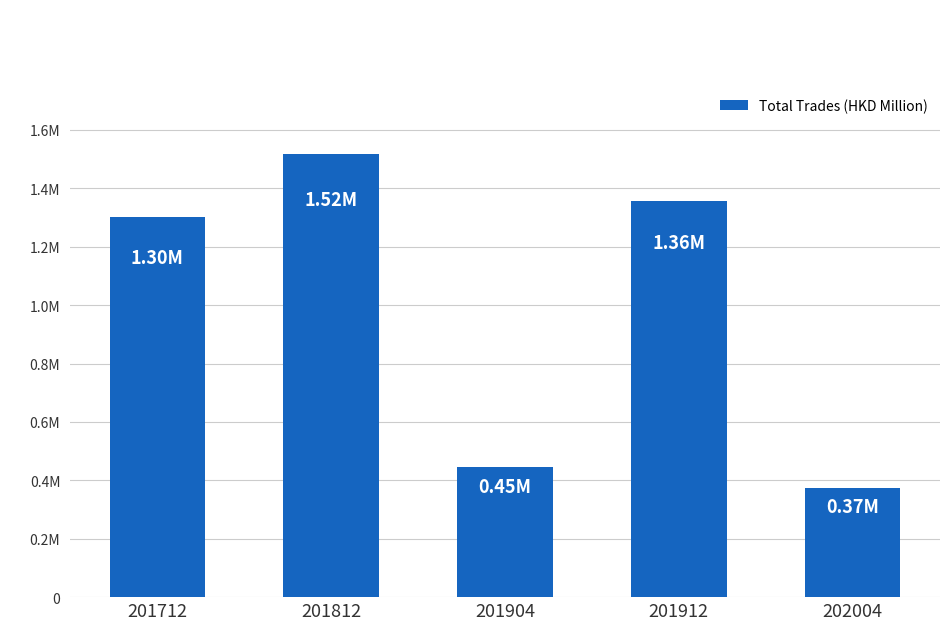

What is the minimum value shown in the chart?

373995.7